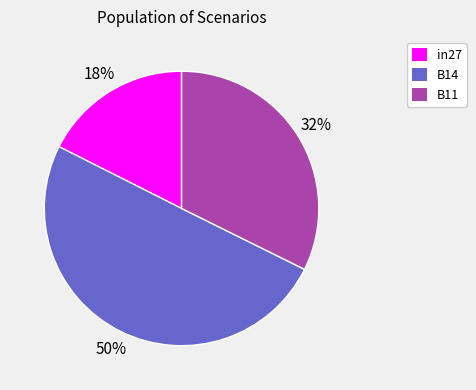

Which slice is the largest?

B14